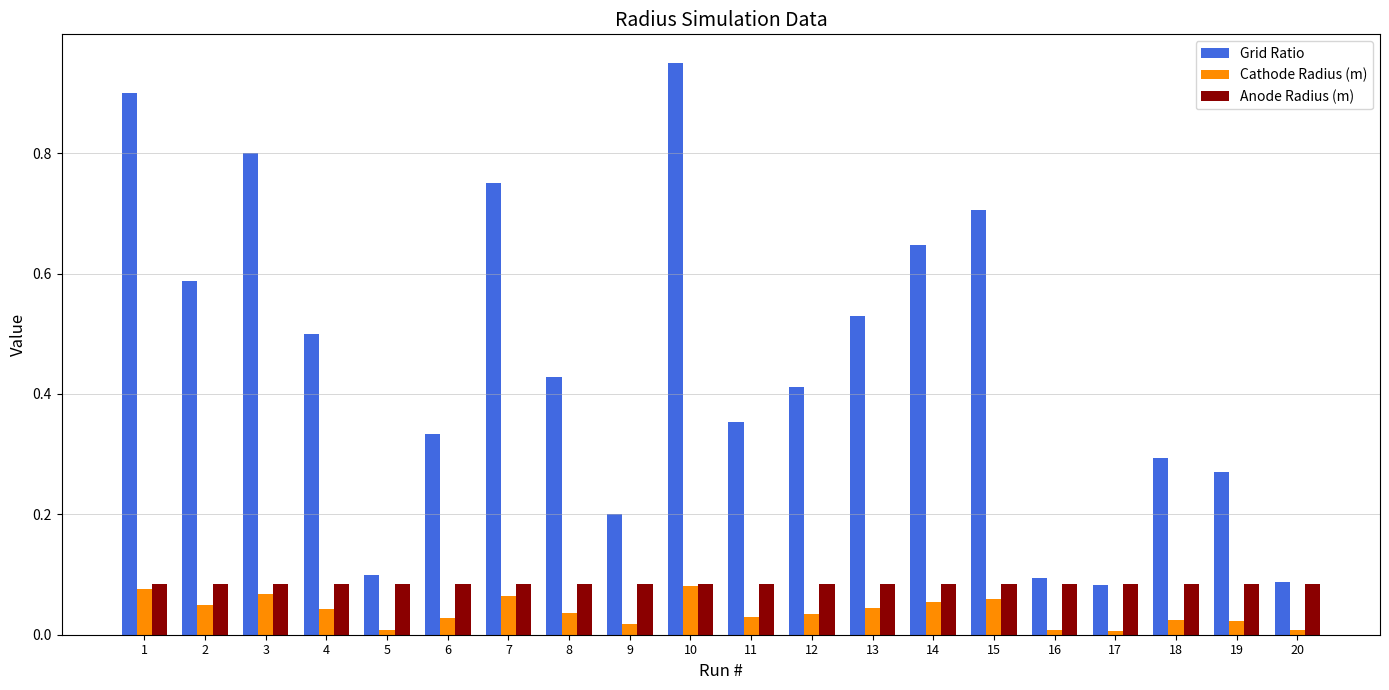

At which category does the chart reach its peak across all series?

10